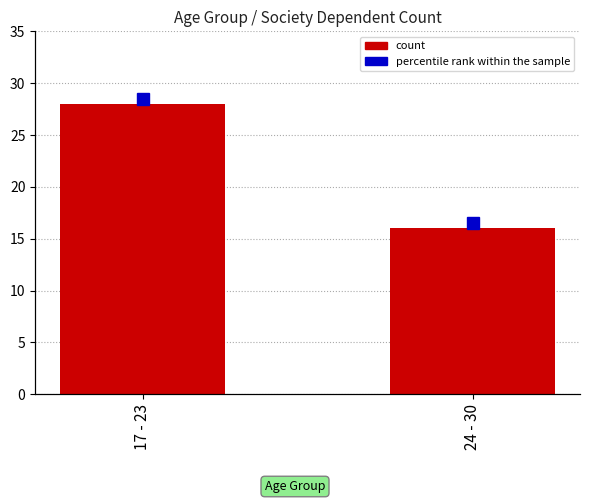

Are the bars horizontal?

No